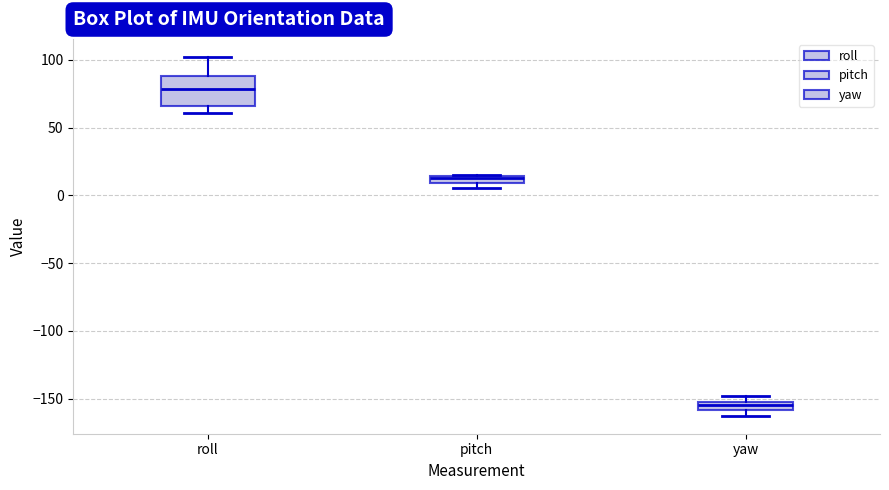

Which box has the lowest median line?

yaw